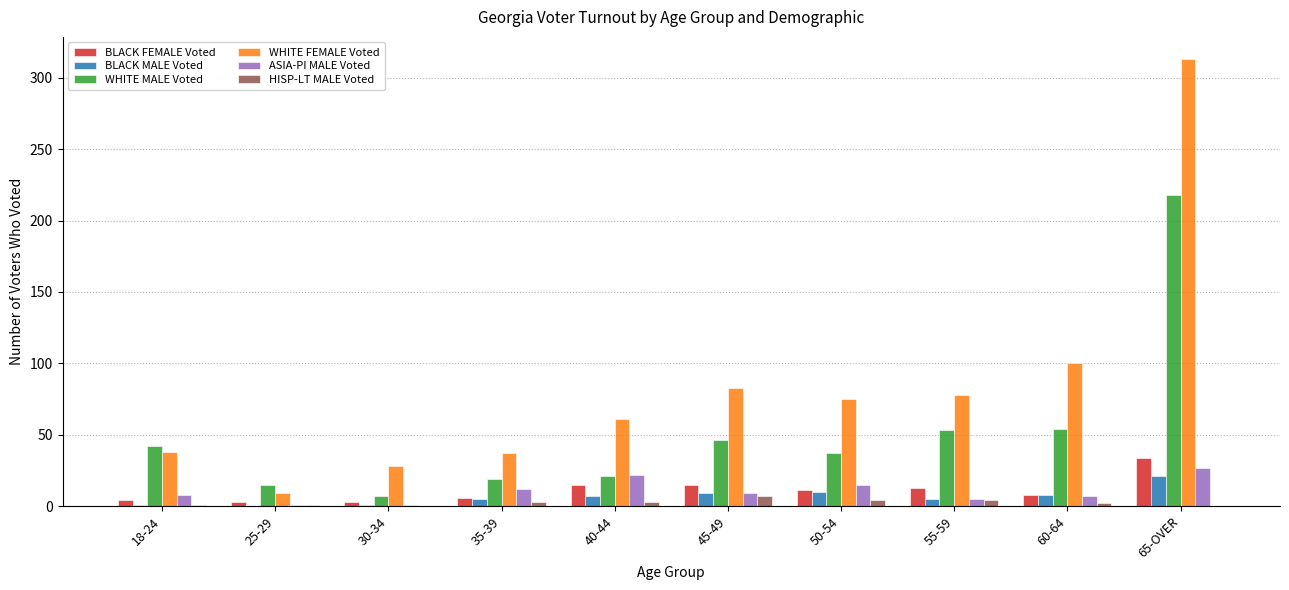

Which series has the largest total across all categories?

WHITE FEMALE Voted